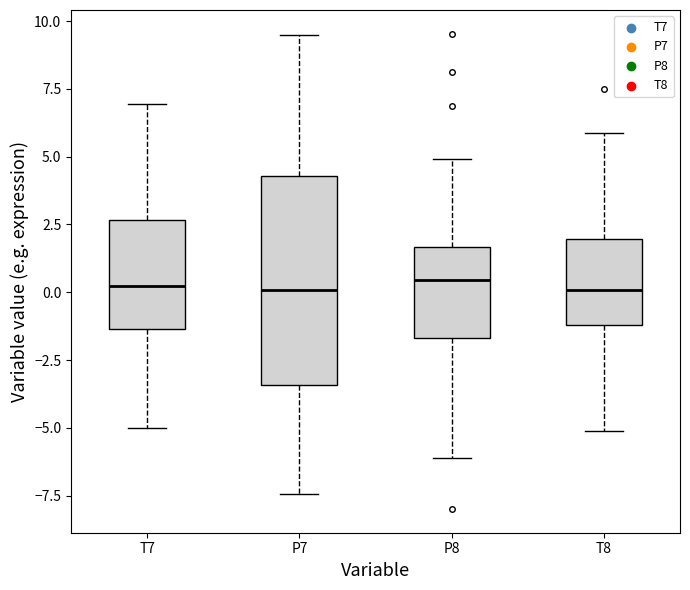

Where does the upper whisker of the box for P7 end on the y-axis? The values are not printed on the chart, so give them approximately, as read against the axis.

9.5